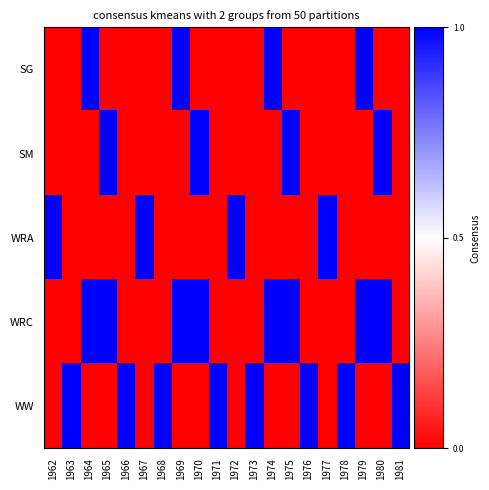

Reading left to right, what are all the values shown in this chart?

SG: 1962=0	1963=0	1964=1	1965=0	1966=0	1967=0	1968=0	1969=1	1970=0	1971=0	1972=0	1973=0	1974=1	1975=0	1976=0	1977=0	1978=0	1979=1	1980=0	1981=0
SM: 1962=0	1963=0	1964=0	1965=1	1966=0	1967=0	1968=0	1969=0	1970=1	1971=0	1972=0	1973=0	1974=0	1975=1	1976=0	1977=0	1978=0	1979=0	1980=1	1981=0
WRA: 1962=1	1963=0	1964=0	1965=0	1966=0	1967=1	1968=0	1969=0	1970=0	1971=0	1972=1	1973=0	1974=0	1975=0	1976=0	1977=1	1978=0	1979=0	1980=0	1981=0
WRC: 1962=0	1963=0	1964=1	1965=1	1966=0	1967=0	1968=0	1969=1	1970=1	1971=0	1972=0	1973=0	1974=1	1975=1	1976=0	1977=0	1978=0	1979=1	1980=1	1981=0
WW: 1962=0	1963=1	1964=0	1965=0	1966=1	1967=0	1968=1	1969=0	1970=0	1971=1	1972=0	1973=1	1974=0	1975=0	1976=1	1977=0	1978=1	1979=0	1980=0	1981=1